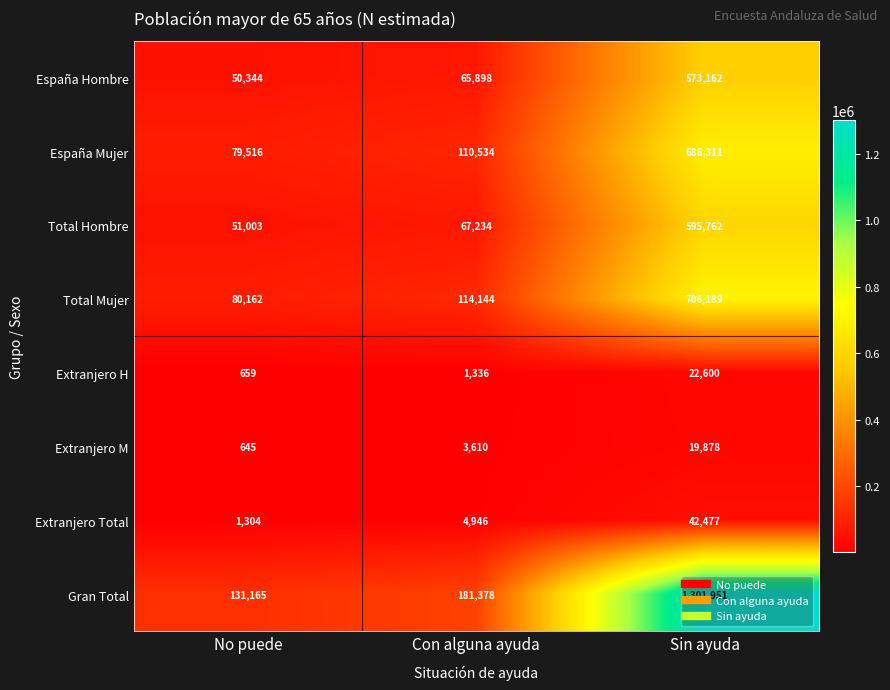

What is the difference between the maximum and minimum values in the España Mujer series?

606795